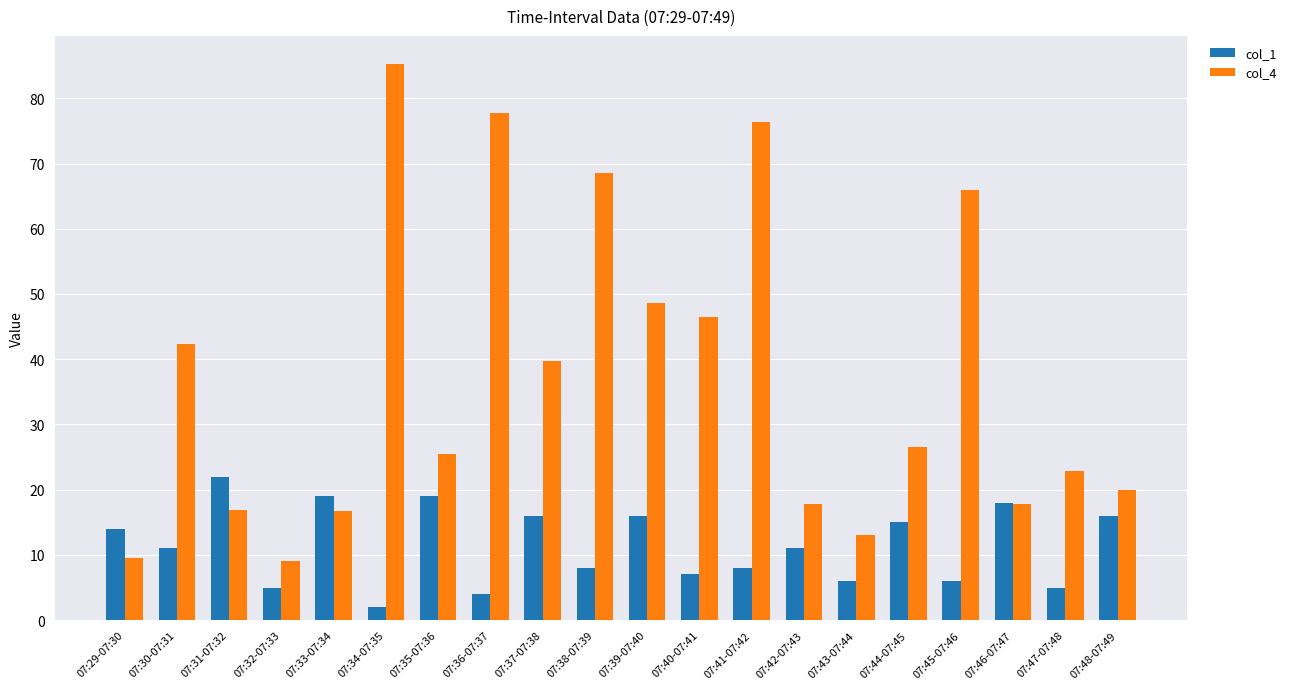

Which label corresponds to the largest value in the chart?

07:34-07:35